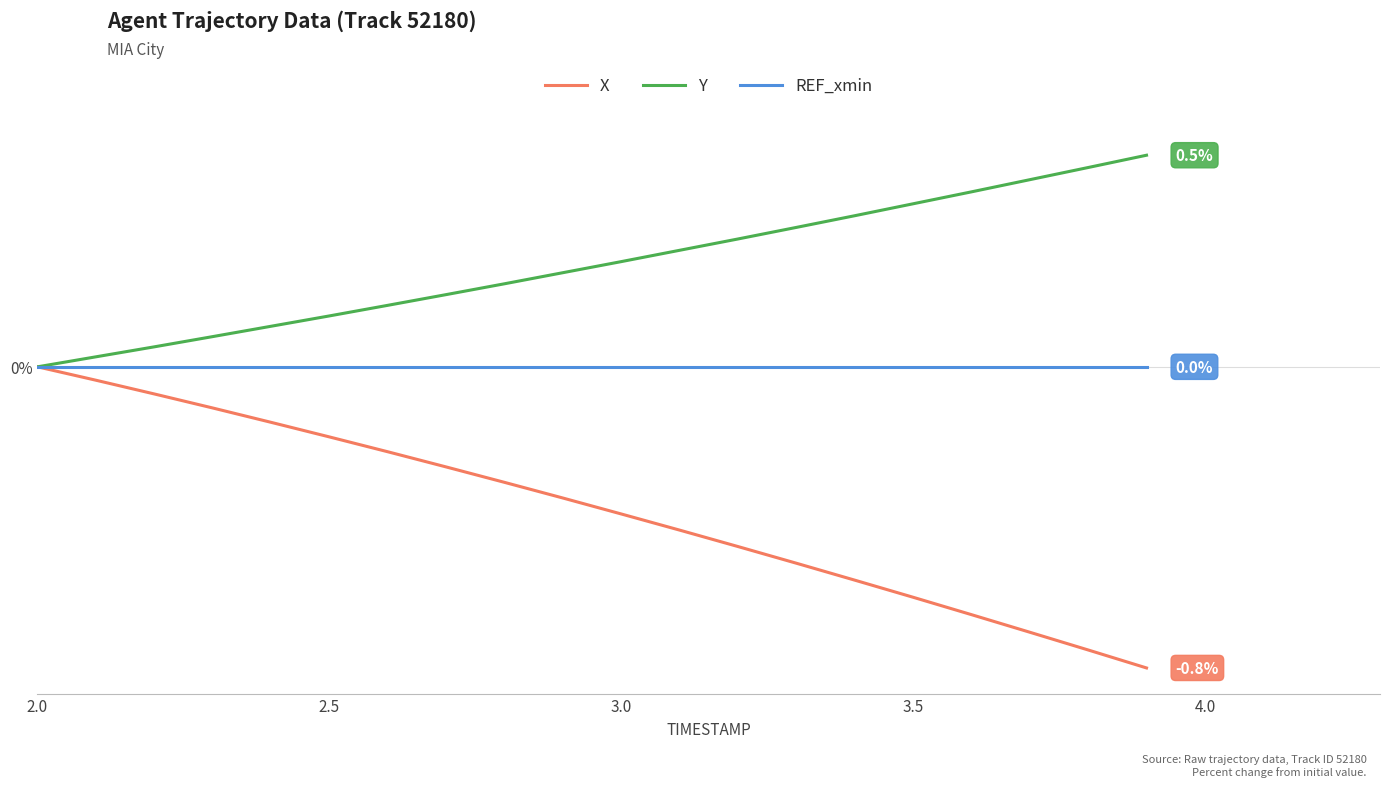

Does the chart display data point markers on the line(s)?

No